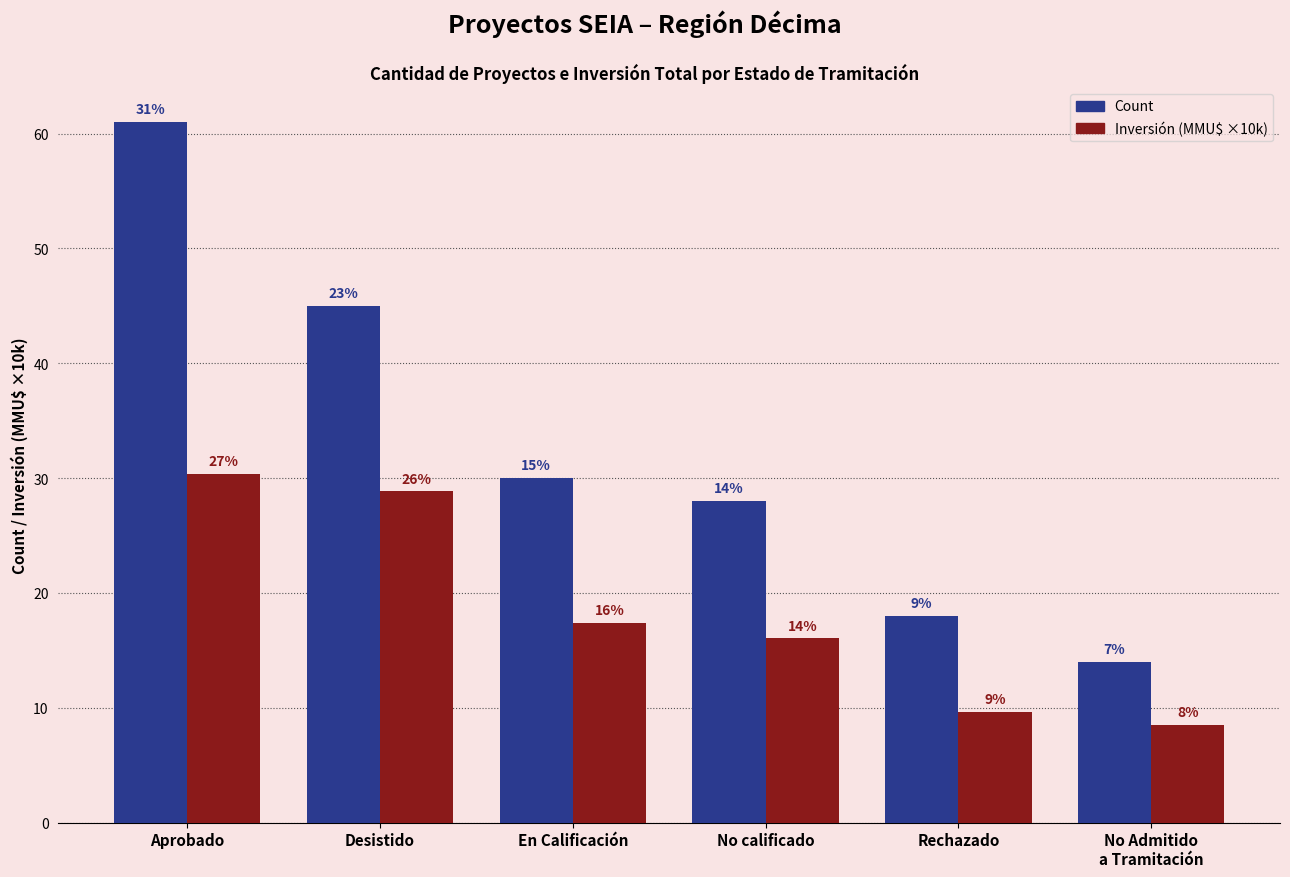

What is the label of the 3rd bar from the left?

En Calificación